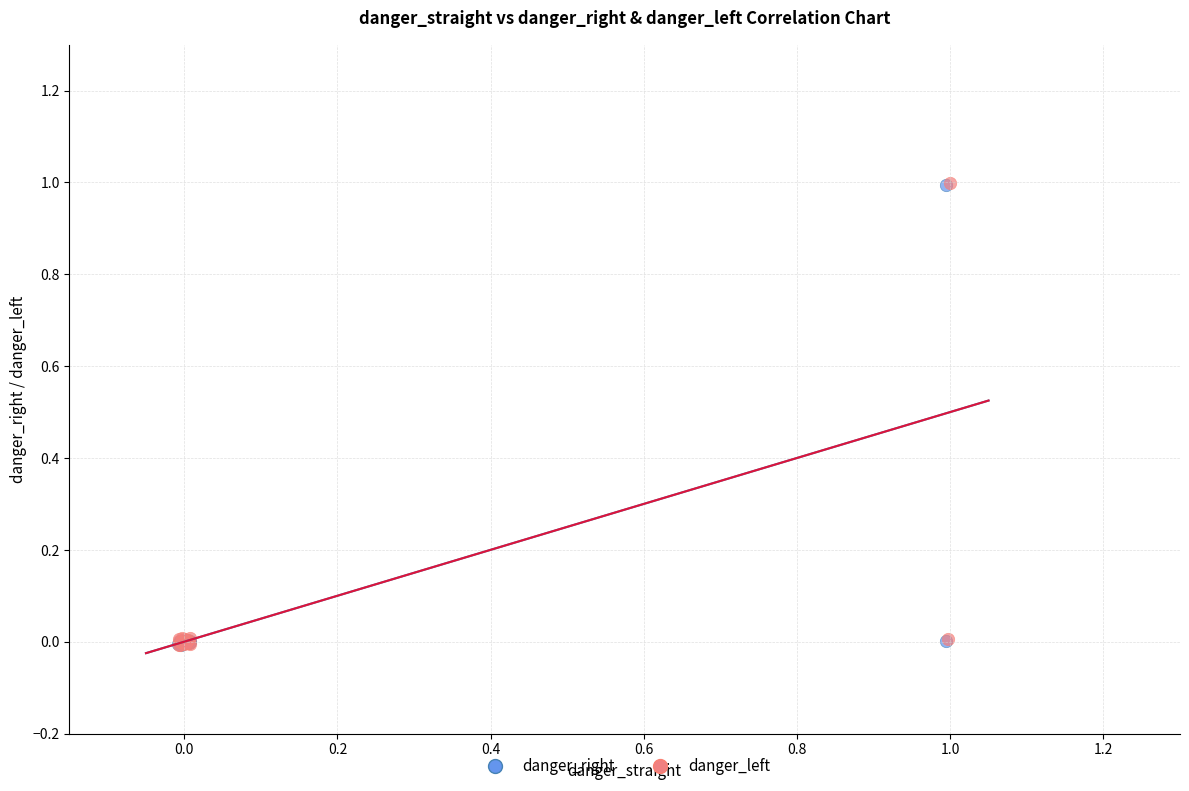

What are all the series names shown in the legend?

danger_right, danger_left